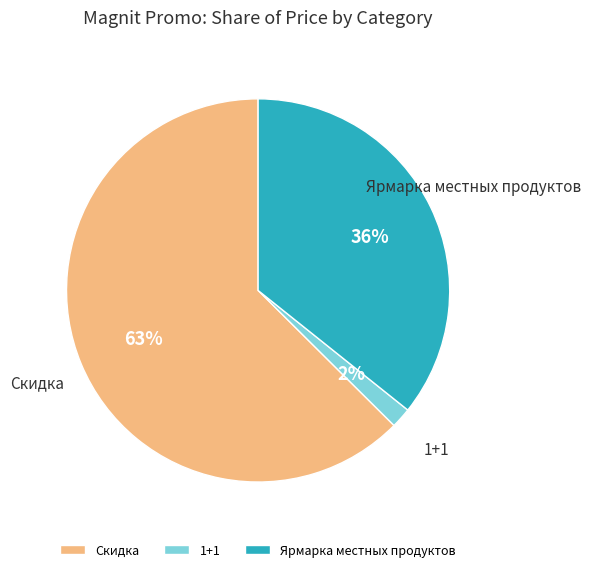

Rank the categories by value from lowest to highest.

1+1, Ярмарка местных продуктов, Скидка